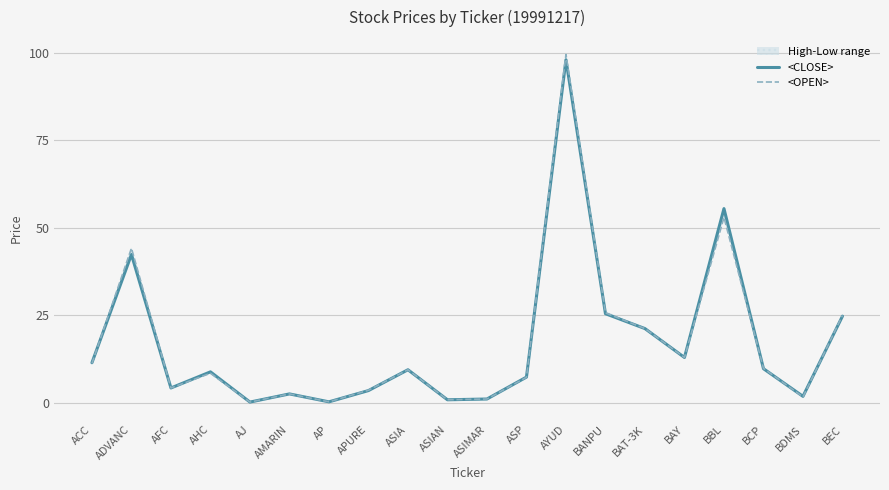

The value of <OPEN> at BEC is 35.4. True or false?

False